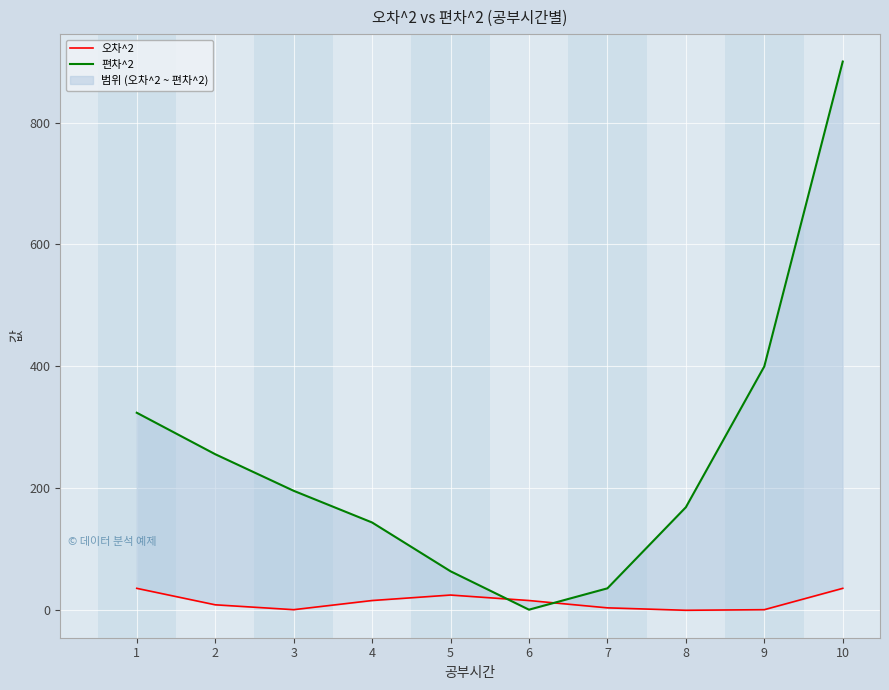

True or false: 오차^2 and 편차^2 intersect in this chart.

True